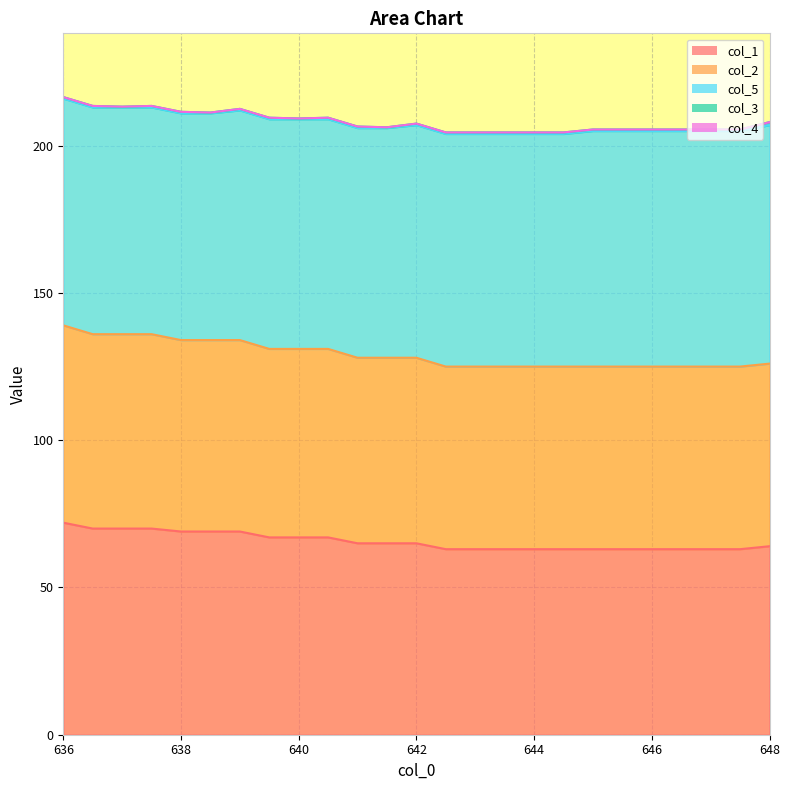

What is the total value across all series at 642.5?

204.5